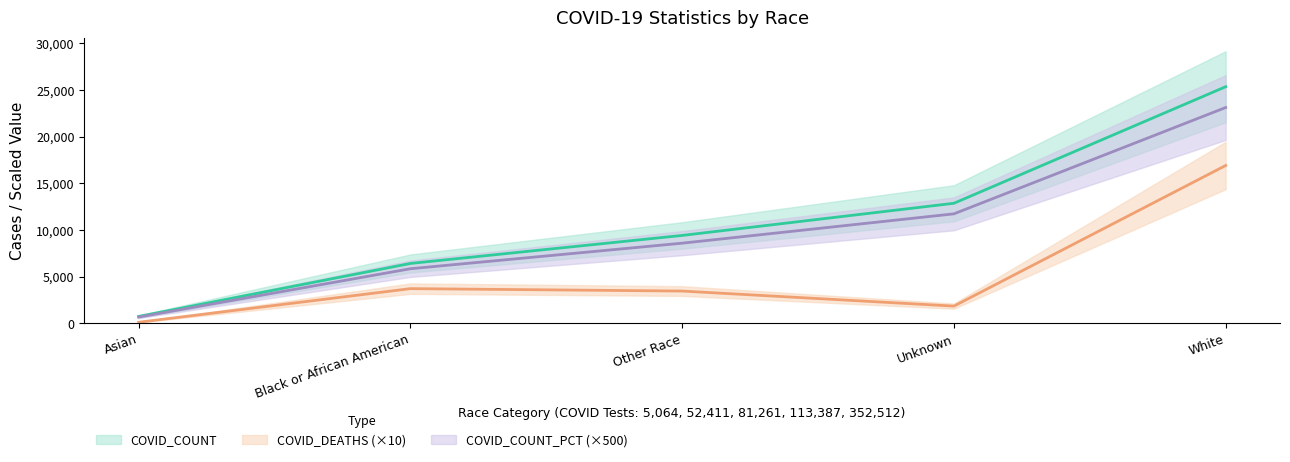

List the series in order of their overall mean, lowest first.

COVID_DEATHS, COVID_COUNT_PCT, COVID_COUNT